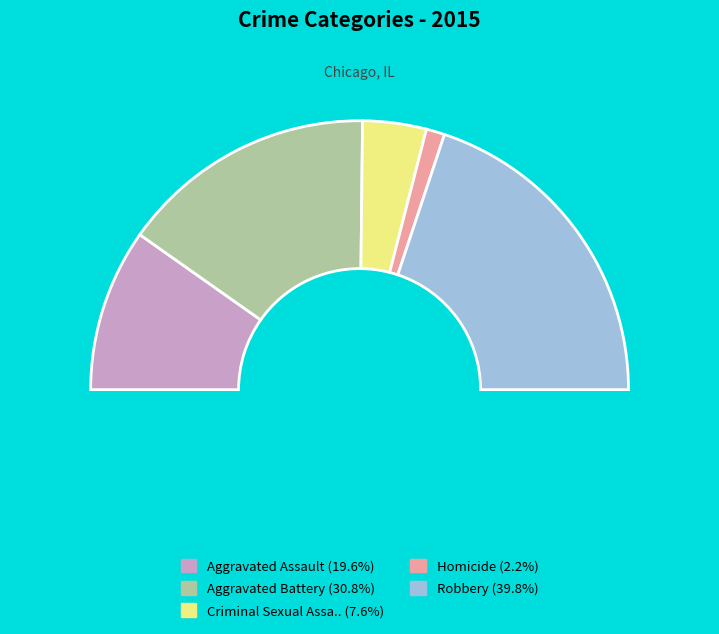

Is it true that Robbery is 40% of the pie?

True